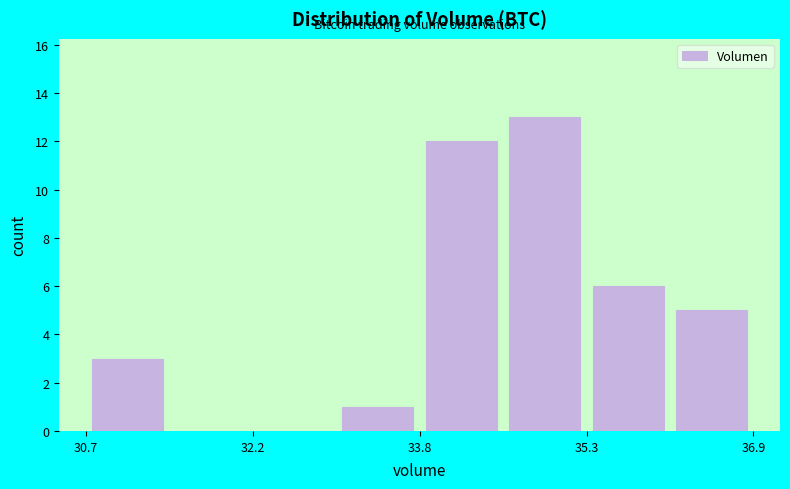

Around what value on the x-axis is the tallest bar? Give the approximate position of its centre, as read against the axis.

35.0